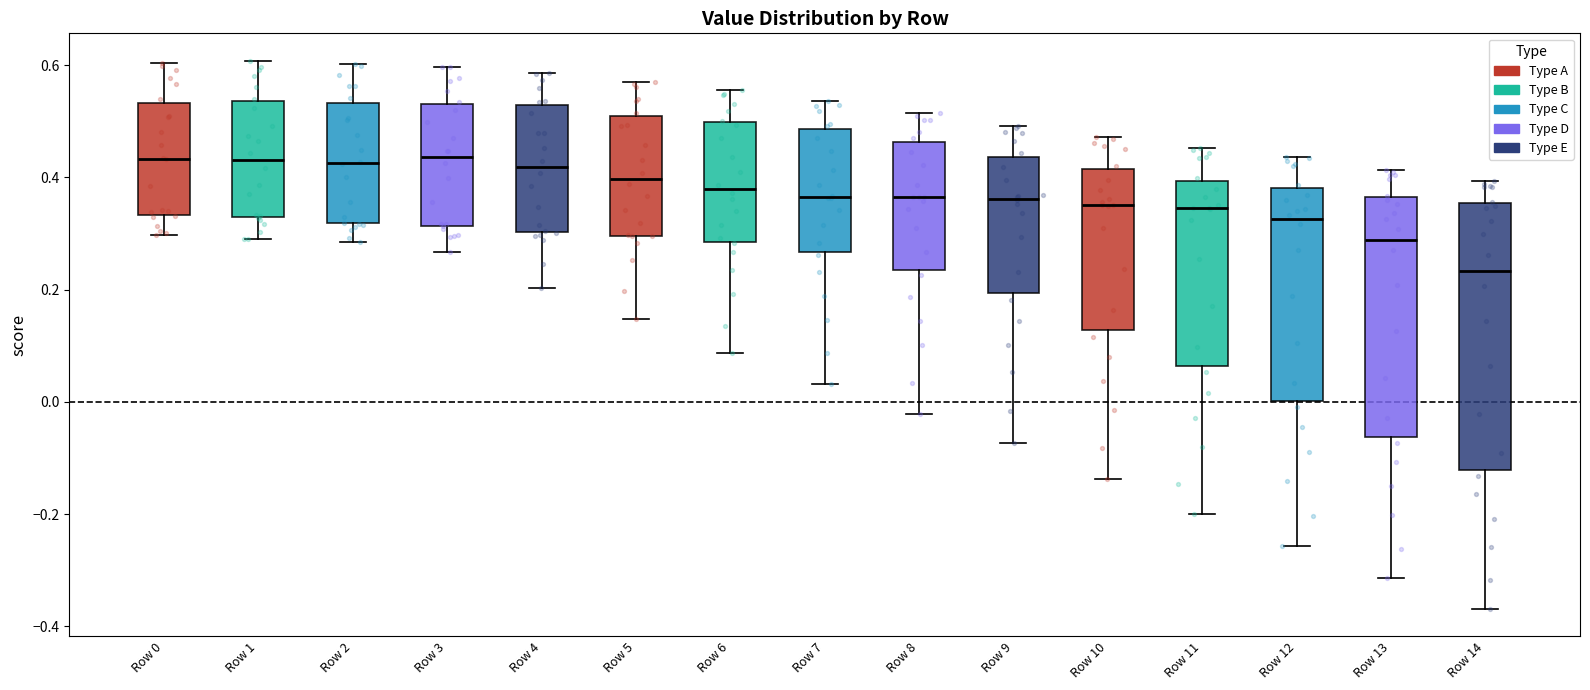

Reading left to right, read every box against the y-axis: the position of its median line, the range the box covers, and the ends of its whiskers. The values are not printed on the chart, so give them approximately, as read against the axis.

Row 0: median 0.44, box 0.34 to 0.54, whiskers 0.30 to 0.60
Row 1: median 0.44, box 0.32 to 0.54, whiskers 0.30 to 0.60
Row 2: median 0.42, box 0.32 to 0.54, whiskers 0.28 to 0.60
Row 3: median 0.44, box 0.32 to 0.54, whiskers 0.26 to 0.60
Row 4: median 0.42, box 0.30 to 0.52, whiskers 0.20 to 0.58
Row 5: median 0.40, box 0.30 to 0.50, whiskers 0.14 to 0.58
Row 6: median 0.38, box 0.28 to 0.50, whiskers 0.08 to 0.56
Row 7: median 0.36, box 0.26 to 0.48, whiskers 0.04 to 0.54
Row 8: median 0.36, box 0.24 to 0.46, whiskers -0.02 to 0.52
Row 9: median 0.36, box 0.20 to 0.44, whiskers -0.08 to 0.50
Row 10: median 0.36, box 0.12 to 0.42, whiskers -0.14 to 0.48
Row 11: median 0.34, box 0.06 to 0.40, whiskers -0.20 to 0.46
Row 12: median 0.32, box 0.00 to 0.38, whiskers -0.26 to 0.44
Row 13: median 0.28, box -0.06 to 0.36, whiskers -0.32 to 0.42
Row 14: median 0.24, box -0.12 to 0.36, whiskers -0.36 to 0.40